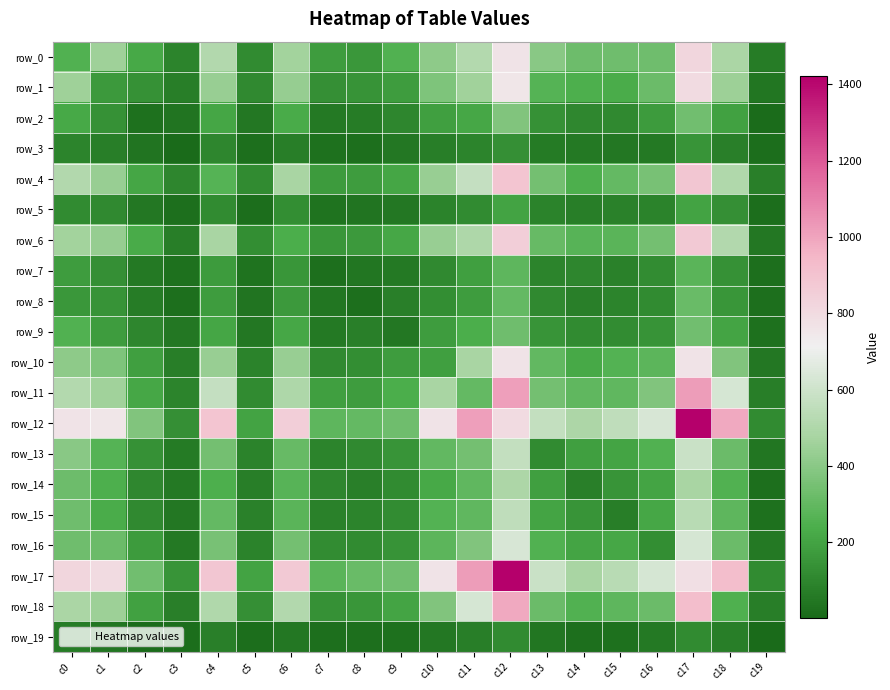

What is the average value of the row_5 series?

88